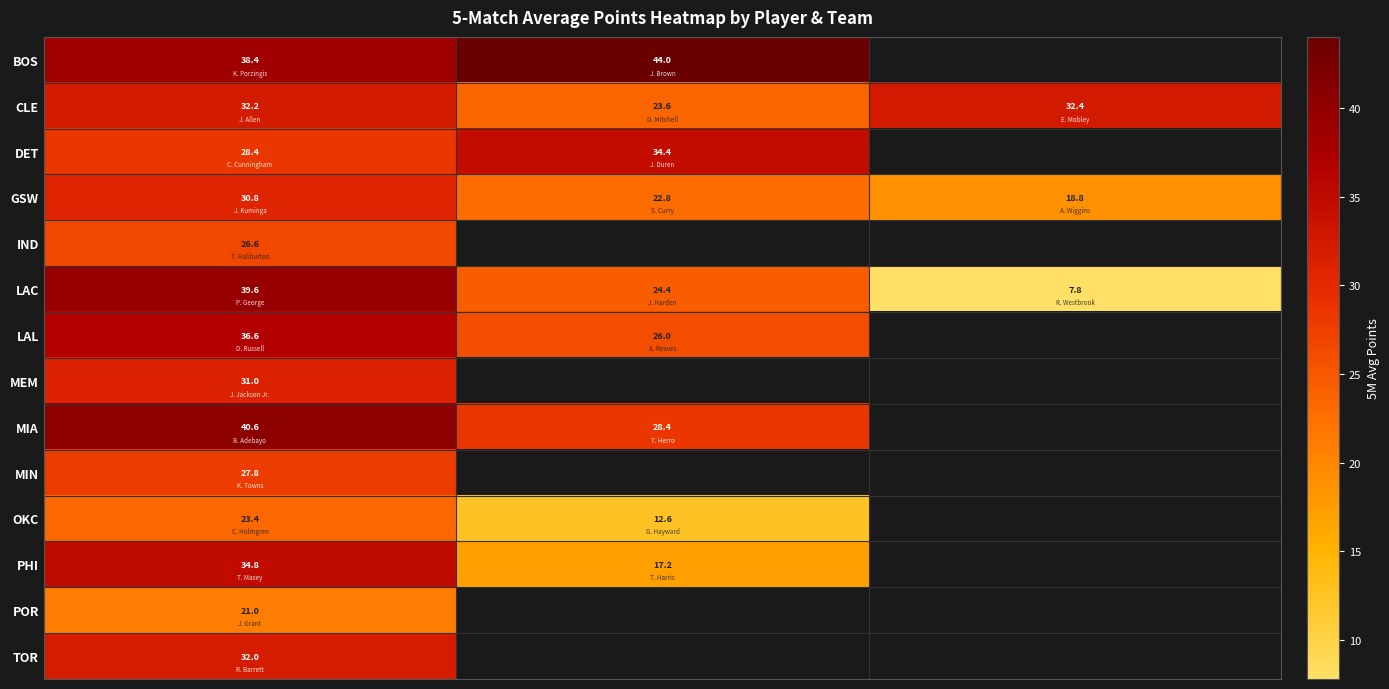

What is the maximum value for CLE?

32.4